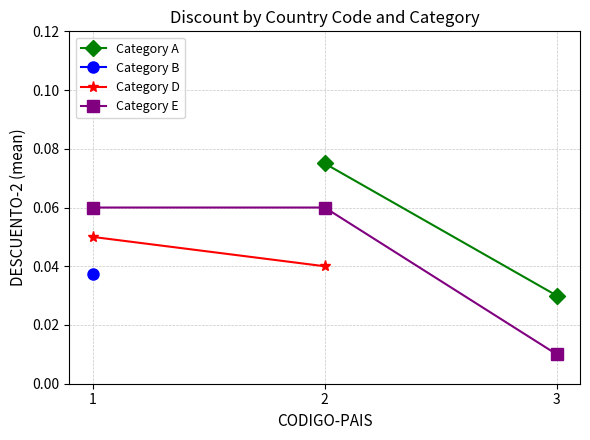

At which label is Category E closest to 0?

3